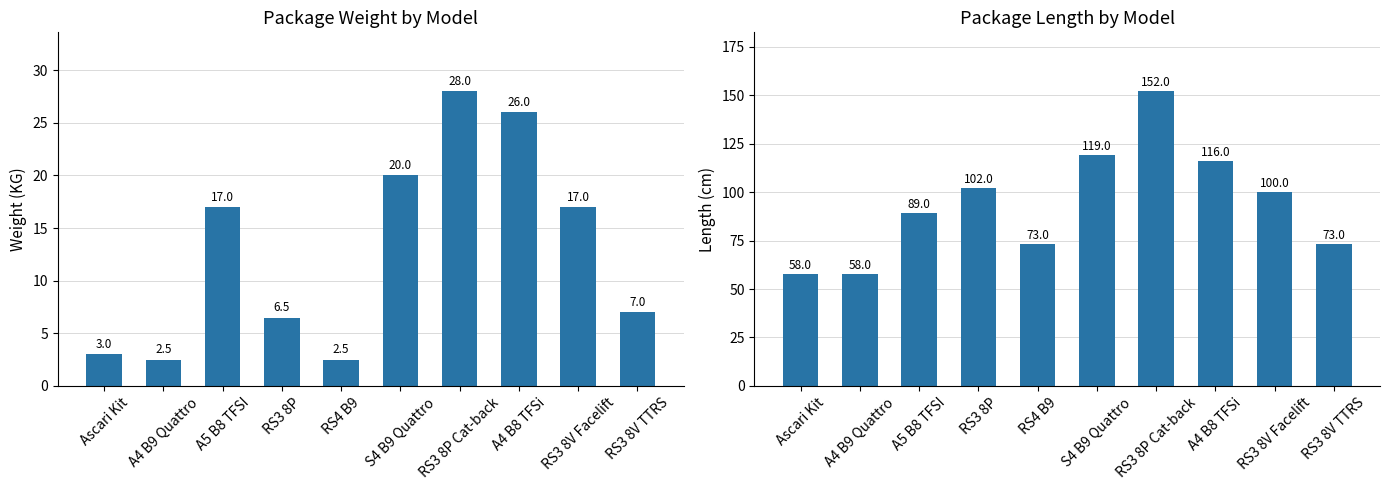

Reading right to left, list all the values displayed in this chart.

Package Weight: RS3 8V TTRS=7.0	RS3 8V Facelift=17.0	A4 B8 TFSi=26.0	RS3 8P Cat-back=28.0	S4 B9 Quattro=20.0	RS4 B9=2.5	RS3 8P=6.5	A5 B8 TFSI=17.0	A4 B9 Quattro=2.5	Ascari Kit=3.0
Package Length: RS3 8V TTRS=73.0	RS3 8V Facelift=100.0	A4 B8 TFSi=116.0	RS3 8P Cat-back=152.0	S4 B9 Quattro=119.0	RS4 B9=73.0	RS3 8P=102.0	A5 B8 TFSI=89.0	A4 B9 Quattro=58.0	Ascari Kit=58.0